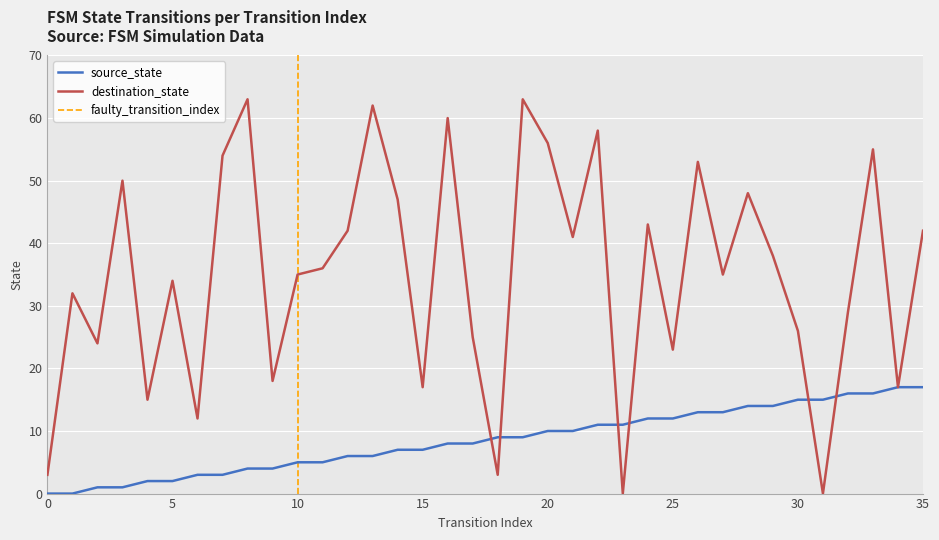

Which series ends up on top after the final intersection of destination_state and source_state?

destination_state